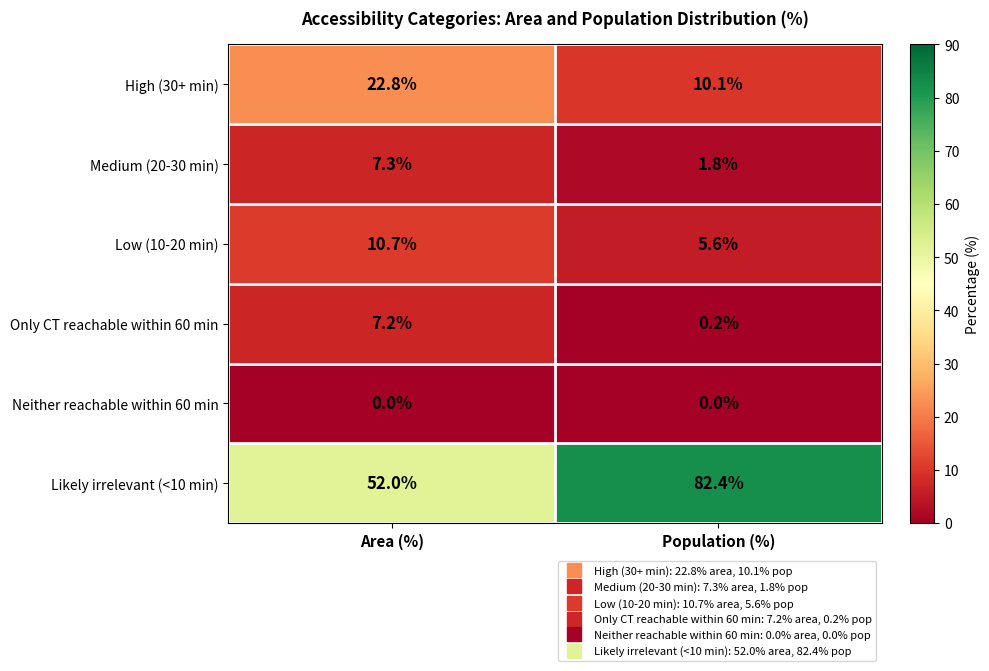

Reading left to right, what are all the values shown in this chart?

High (30+ min): 22.8	10.1
Medium (20-30 min): 7.3	1.8
Low (10-20 min): 10.7	5.6
Only CT reachable within 60 min: 7.2	0.2
Neither reachable within 60 min: 0.0	0.0
Likely irrelevant (<10 min): 52.0	82.4